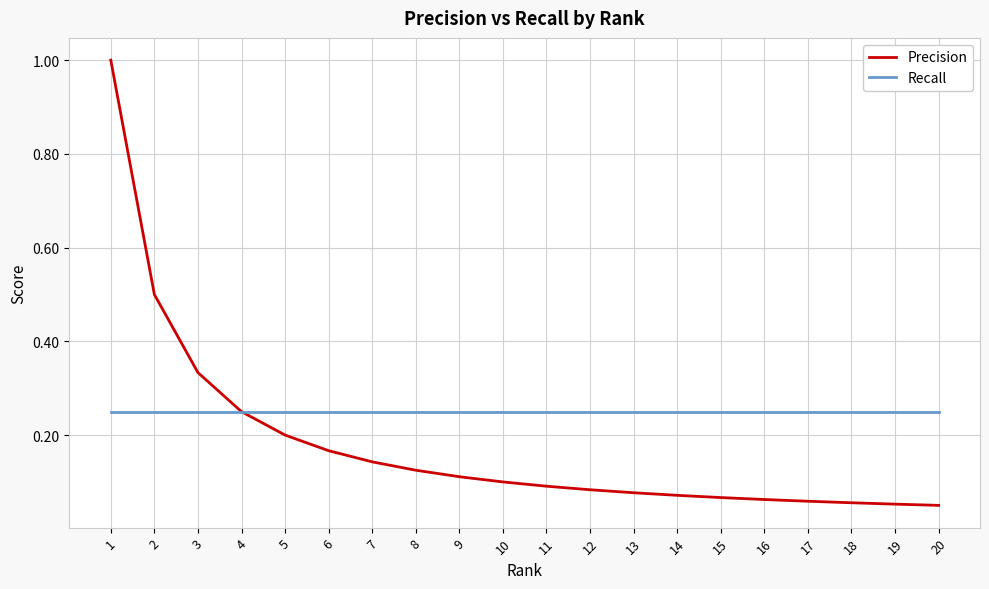

The Precision series shows 0.5 at 2. True or false?

True